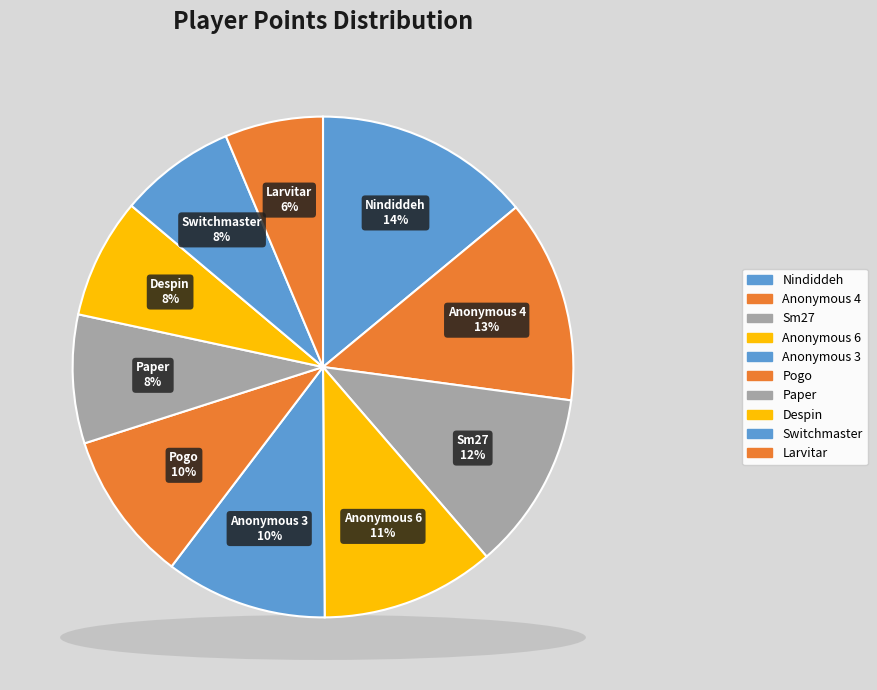

Rank the categories by value from highest to lowest.

Nindiddeh, Anonymous 4, Sm27, Anonymous 6, Anonymous 3, Pogo, Paper, Despin, Switchmaster, Larvitar